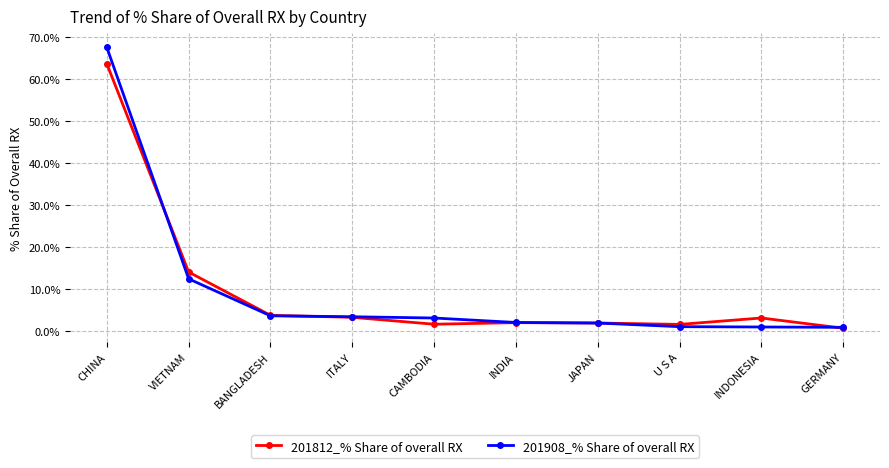

What is the difference between the highest and lowest values at CHINA?

3.9